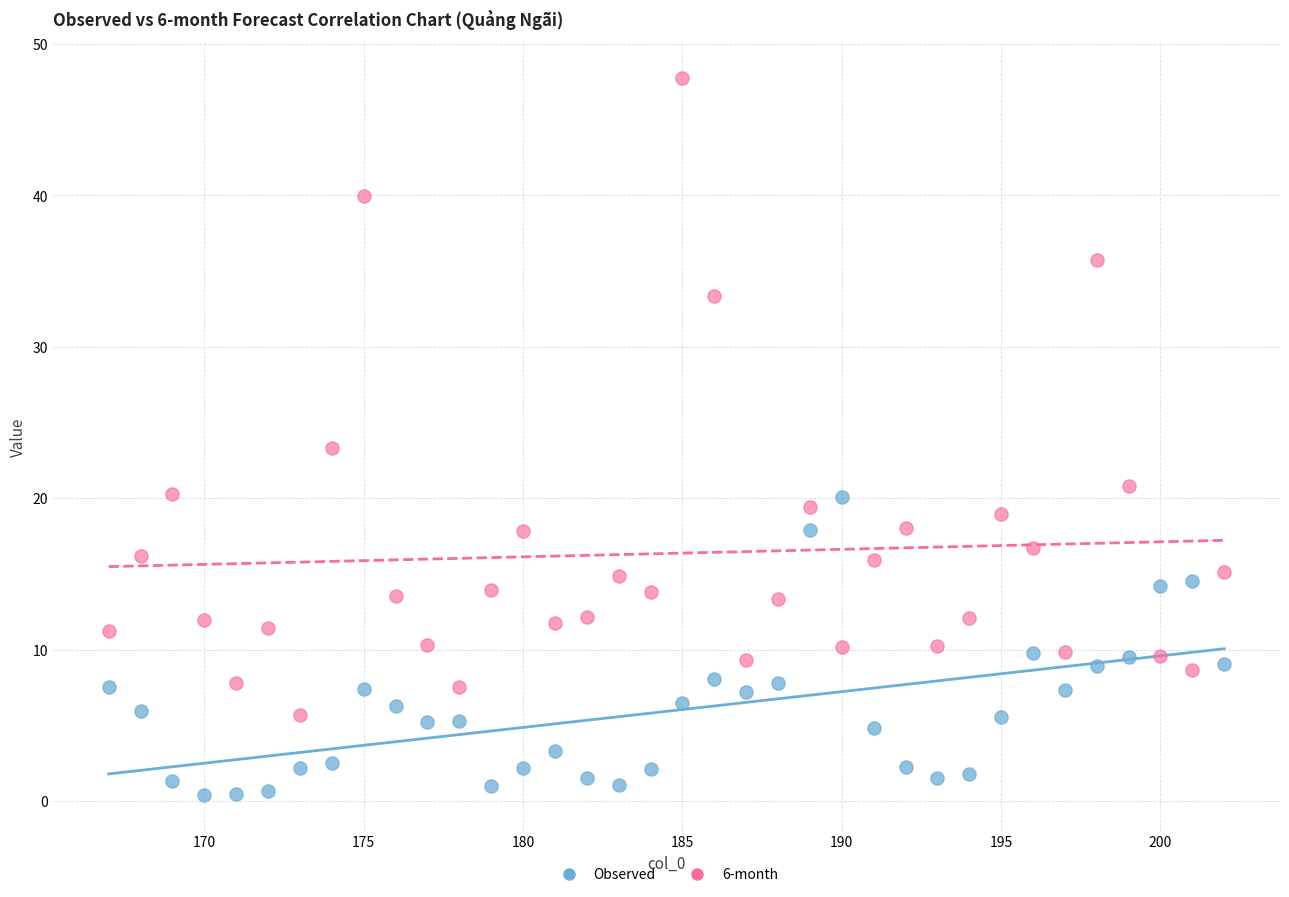

Across all series, what Y value is closest to 24?

23.3